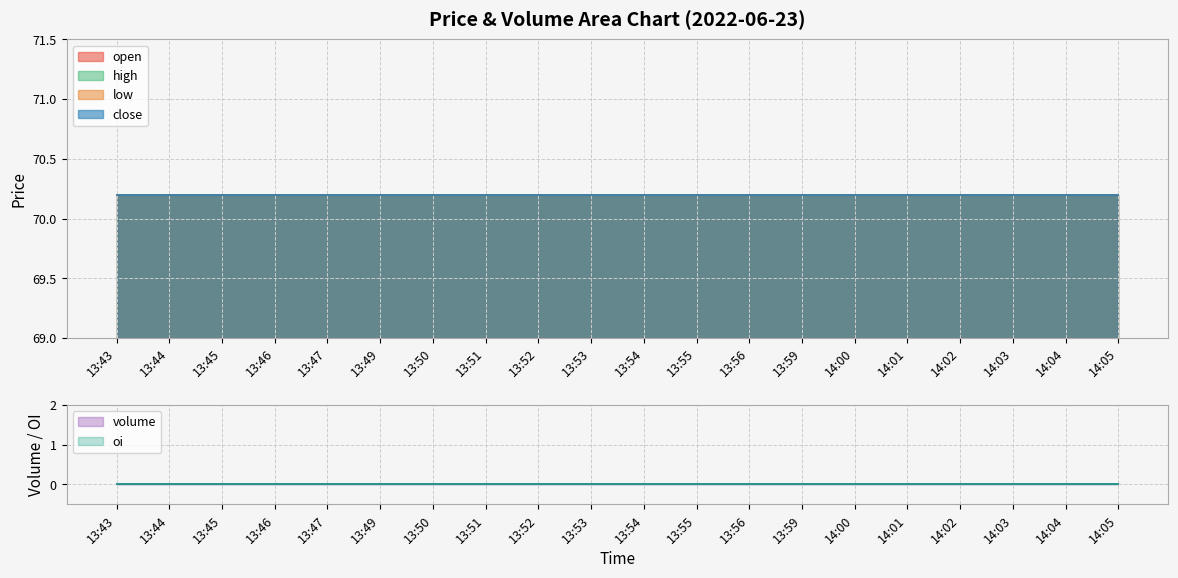

How many lines are shown in the chart?

6